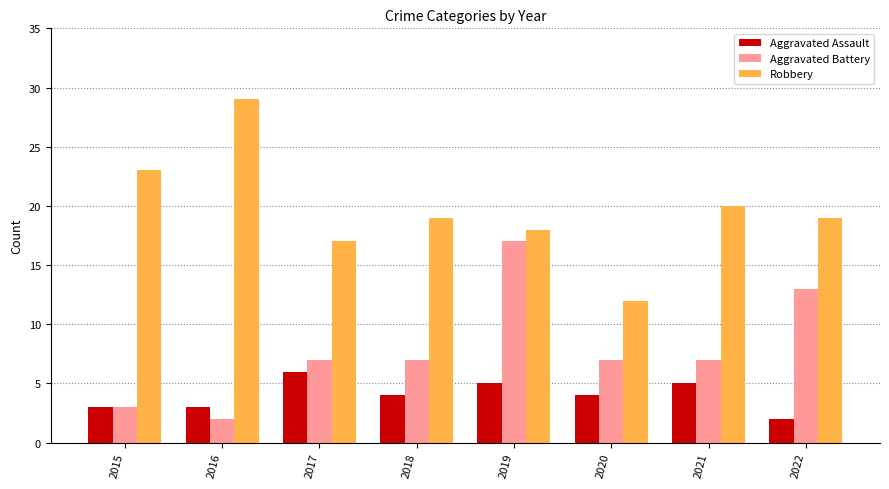

What is the difference between the highest and lowest values at 2018?

15